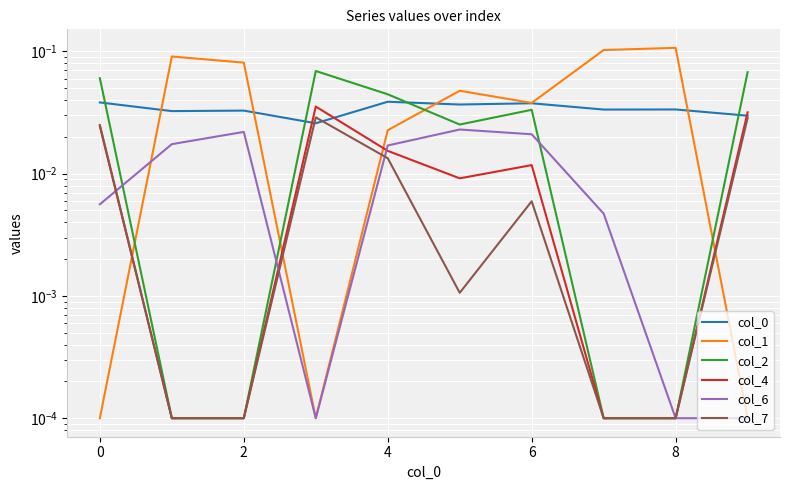

What is the difference between the second highest and second lowest values in the col_2 series?

0.1